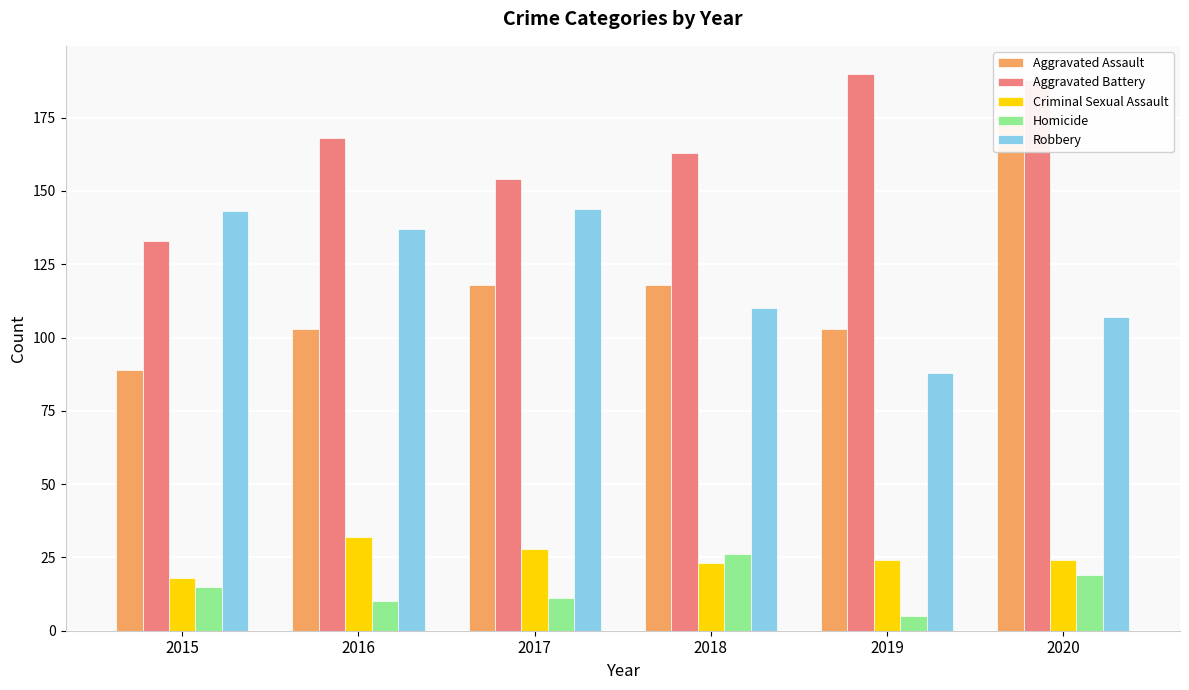

What is the difference between the Criminal Sexual Assault values at 2016 and 2017?

4